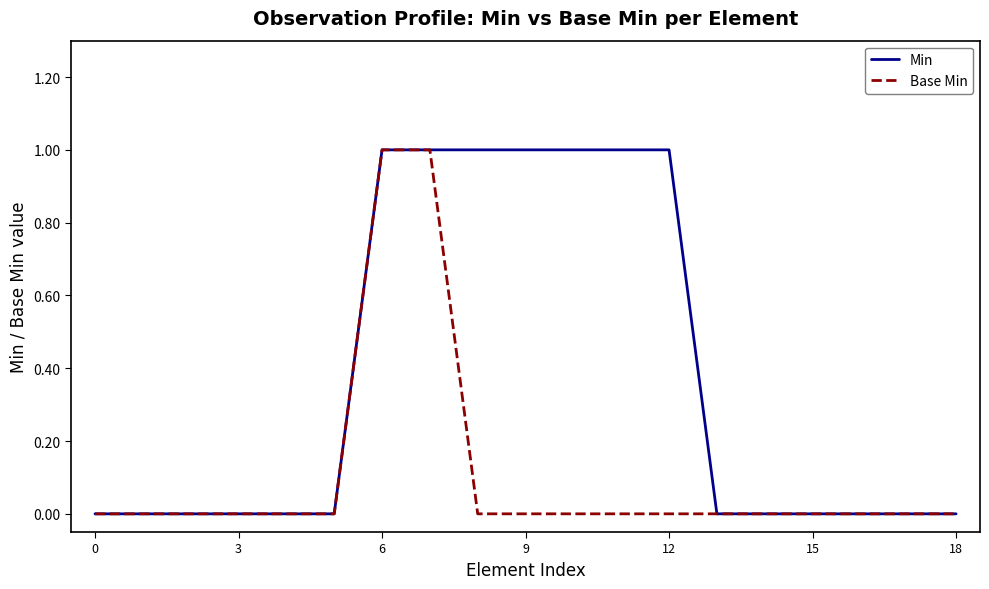

List the series in order of their overall mean, lowest first.

Base Min, Min